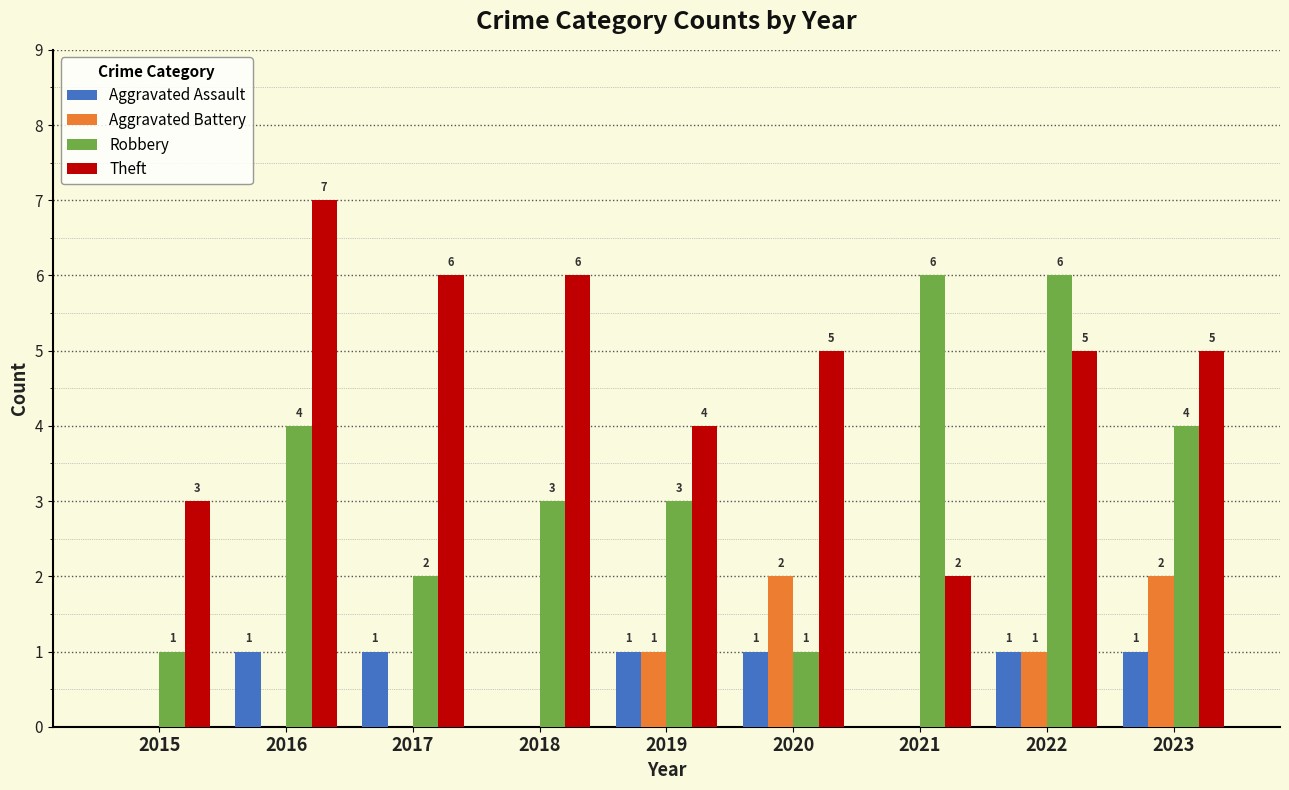

How many data points in Aggravated Battery are above 0?

4